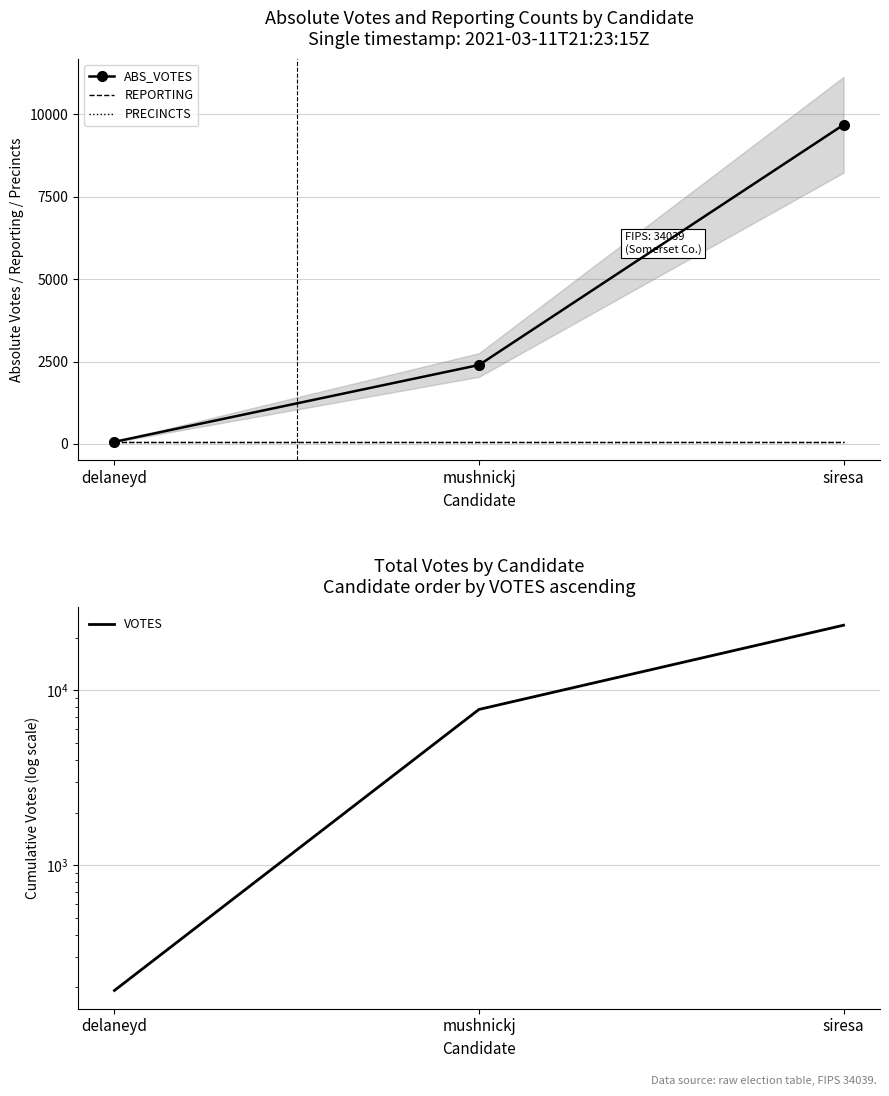

Is the value of VOTES at siresa greater than the value of PRECINCTS at siresa?

Yes